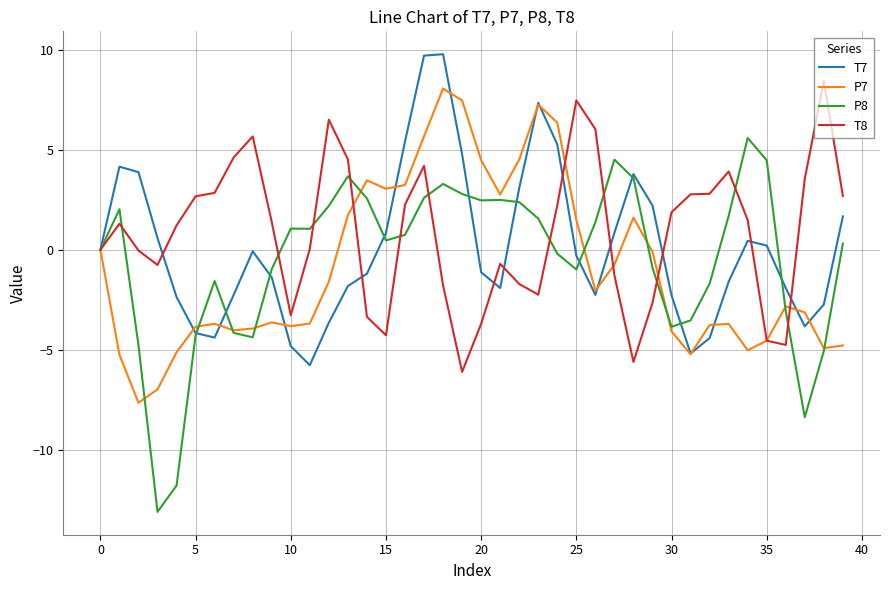

What is the difference between the maximum and minimum values in the T7 series?

15.5